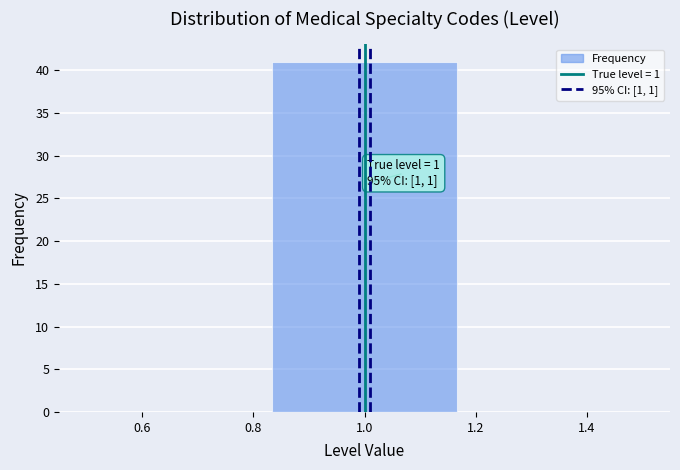

Over which range of the x-axis is the bar tallest?

0.84 to 1.16